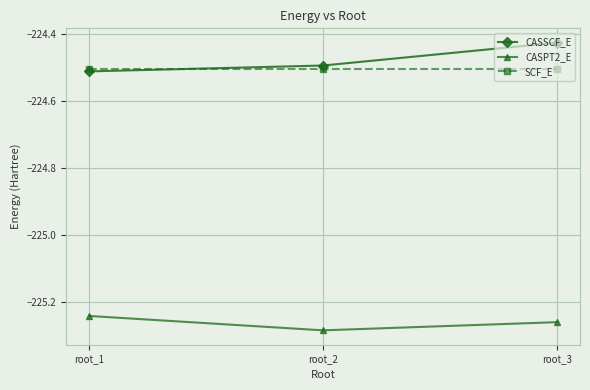

What is the total value across all series at root_3?

-674.2